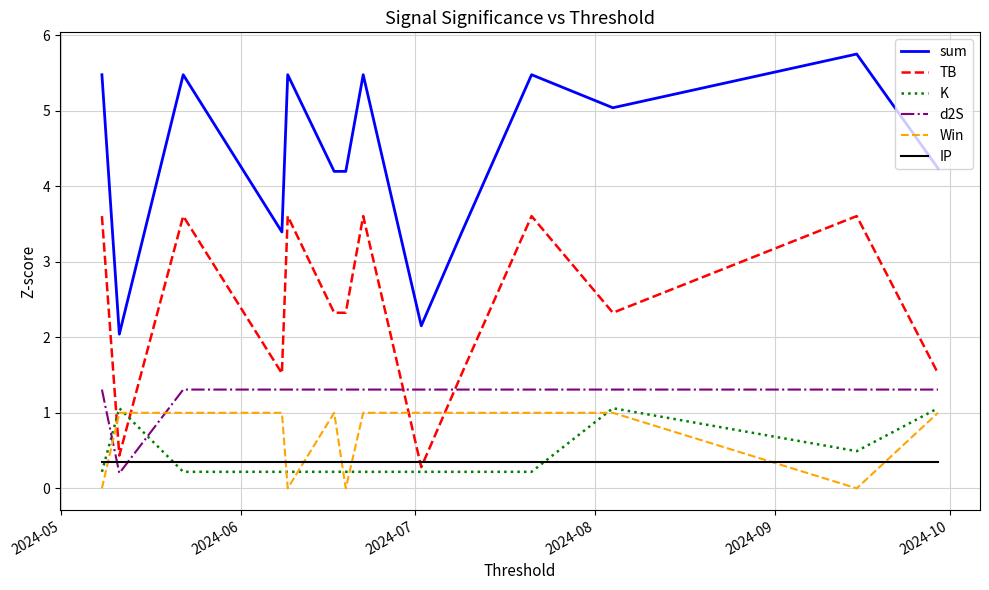

What is the maximum value for Win?

1.0